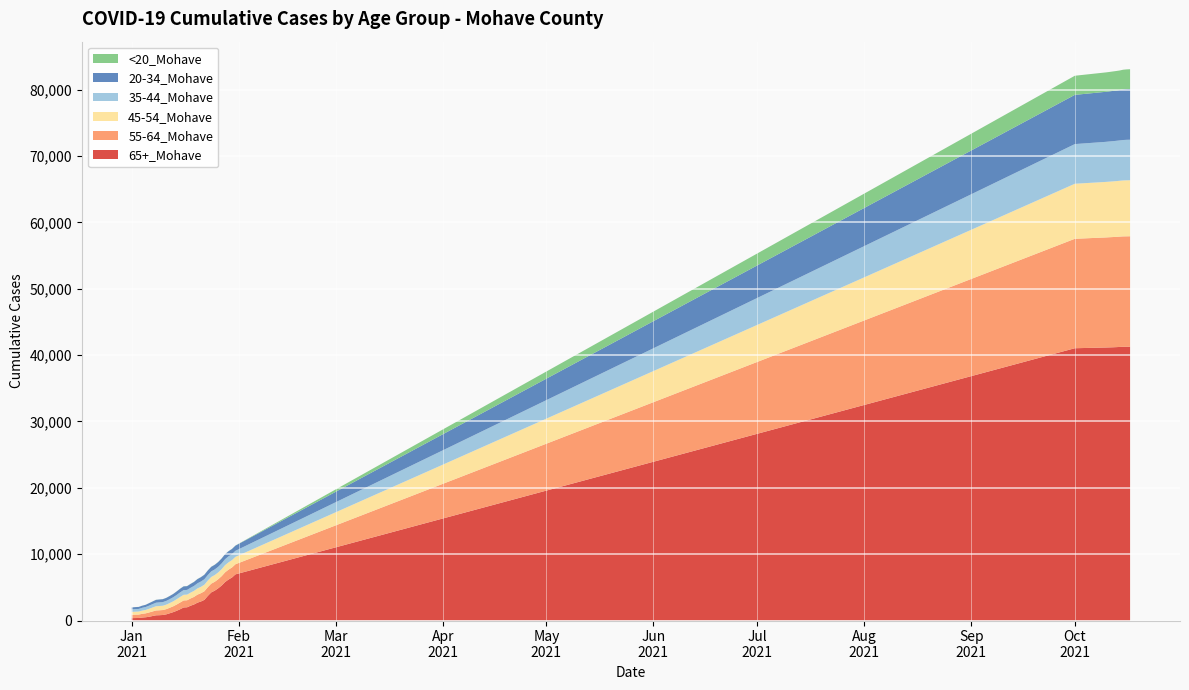

Reading left to right, what are all the values shown in this chart?

65+_Mohave: 0=362	1=375	2=382	3=446	4=491	5=563	6=679	7=785	8=803	9=835	10=934	11=1097	12=1266	13=1468	14=1702	15=1969	16=1994	17=2230	18=2414	19=2690	20=2867	21=3110	22=3712	23=4241	24=4497	25=4854	26=5270	27=5800	28=6180	29=6483	30=6958	31=41038	32=41149	33=41165	34=41181	35=41204	36=41232	37=41254	38=41259	39=41263
55-64_Mohave: 0=498	1=509	2=516	3=561	4=589	5=653	6=687	7=728	8=741	9=747	10=785	11=833	12=881	13=949	14=1017	15=1057	16=1059	17=1094	18=1145	19=1211	20=1252	21=1297	22=1314	23=1320	24=1339	25=1365	26=1415	27=1463	28=1492	29=1511	30=1523	31=16495	32=16588	33=16603	34=16613	35=16621	36=16632	37=16642	38=16646	39=16650
45-54_Mohave: 0=440	1=449	2=458	3=489	4=511	5=551	6=596	7=635	8=644	9=649	10=680	11=709	12=748	13=797	14=834	15=850	16=850	17=877	18=908	19=932	20=959	21=987	22=996	23=1005	24=1015	25=1023	26=1050	27=1082	28=1096	29=1108	30=1115	31=8294	32=8367	33=8377	34=8388	35=8399	36=8414	37=8429	38=8439	39=8442
35-44_Mohave: 0=381	1=391	2=392	3=420	4=443	5=476	6=505	7=538	8=547	9=549	10=563	11=586	12=617	13=646	14=690	15=707	16=710	17=729	18=746	19=775	20=799	21=822	22=832	23=838	24=845	25=852	26=871	27=895	28=904	29=909	30=910	31=5979	32=6041	33=6051	34=6062	35=6074	36=6077	37=6095	38=6105	39=6106
20-34_Mohave: 0=292	1=298	2=300	3=319	4=334	5=373	6=399	7=430	8=436	9=441	10=458	11=478	12=496	13=530	14=555	15=566	16=567	17=585	18=603	19=636	20=653	21=681	22=694	23=694	24=700	25=715	26=739	27=757	28=772	29=777	30=780	31=7418	32=7542	33=7554	34=7574	35=7585	36=7600	37=7632	38=7644	39=7653
<20_Mohave: 0=7	1=7	2=7	3=8	4=8	5=9	6=11	7=11	8=11	9=11	10=11	11=11	12=12	13=13	14=14	15=15	16=15	17=15	18=16	19=16	20=16	21=16	22=16	23=16	24=17	25=17	26=17	27=17	28=17	29=17	30=17	31=2882	32=2922	33=2927	34=2932	35=2937	36=2945	37=2962	38=2970	39=2973